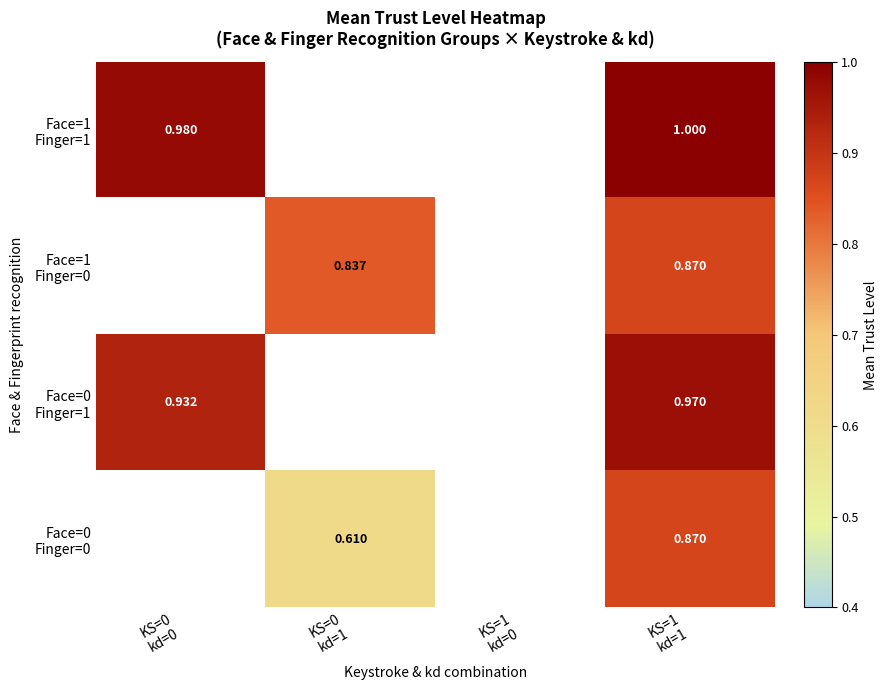

Is it true that Face=0 Finger=1 equals 0.4 at KS=1 kd=1?

False